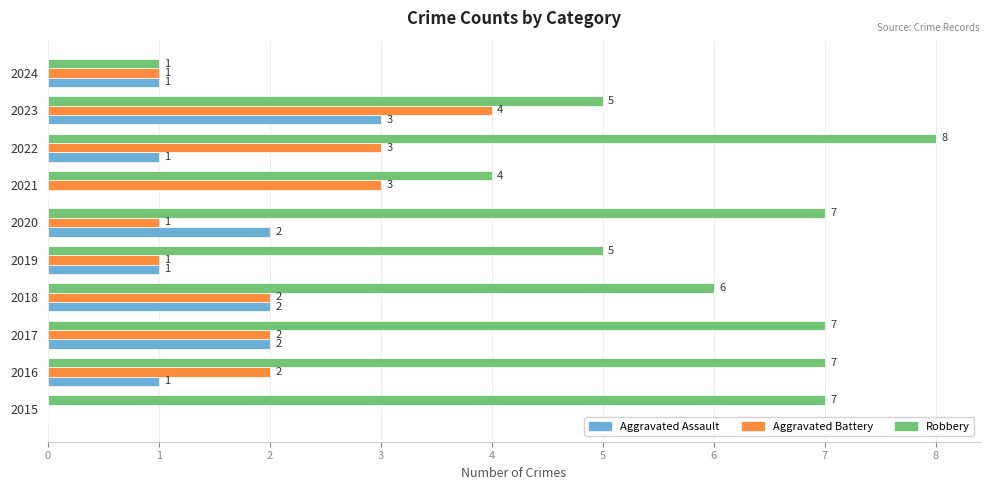

The Robbery series shows 8 at 2022. True or false?

True